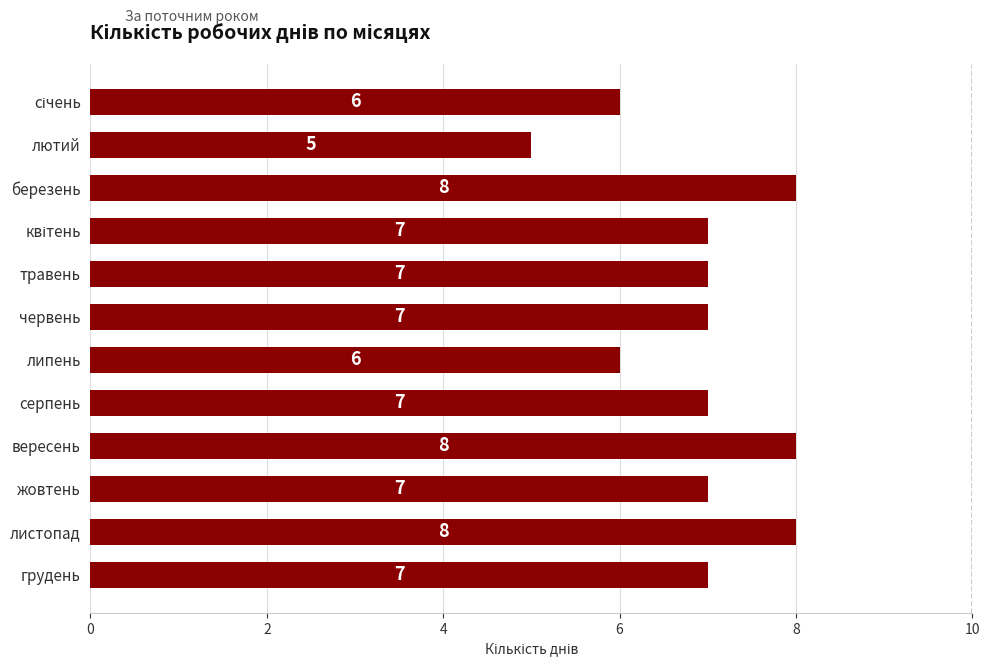

Reading top to bottom, transcribe all the data shown in this chart.

6	5	8	7	7	7	6	7	8	7	8	7